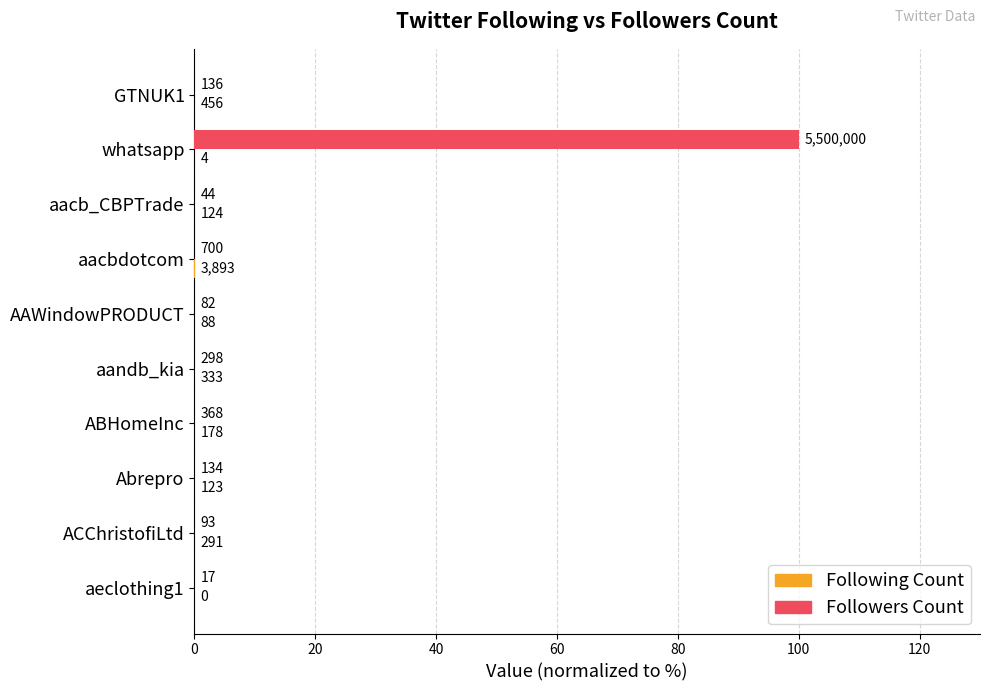

Reading right to left, transcribe all the data shown in this chart.

Following Count: 0.0	0.0	0.0	0.0	0.0	0.0	0.1	0.0	0.0	0.0
Followers Count: 0.0	0.0	0.0	0.0	0.0	0.0	0.0	0.0	100.0	0.0